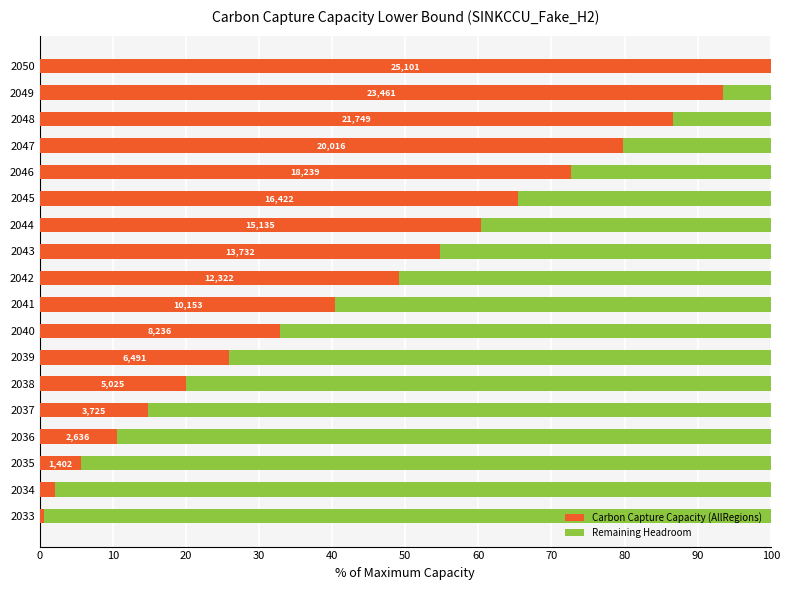

What is the sum of all Carbon Capture Capacity (AllRegions) values?

814.7